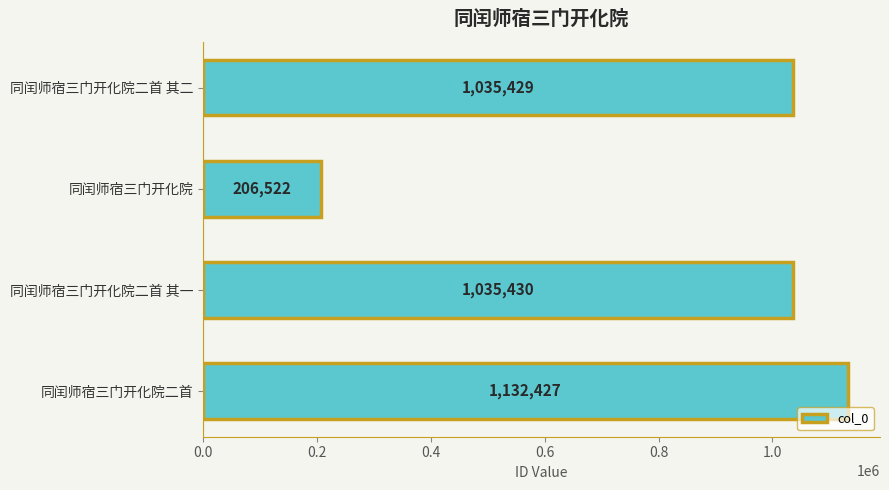

How many distinct data groups are displayed?

1